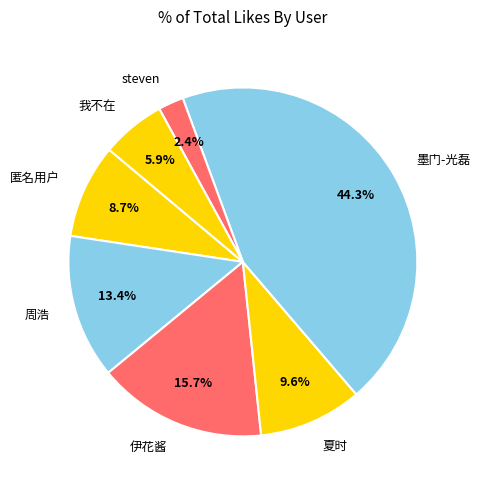

To the nearest percent, what is the difference between the largest and smallest slice percentages?

42%